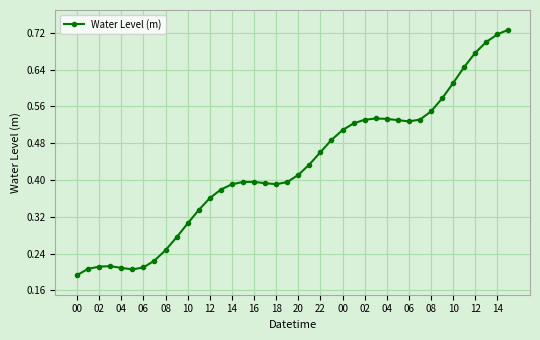

True or false: there are more than 1 points higher than both neighbors.

True